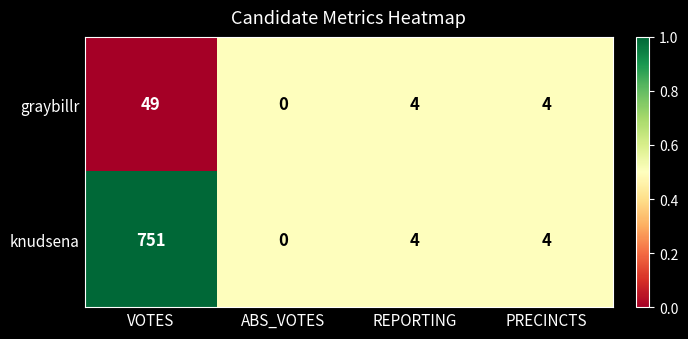

Where does the knudsena series first go above 4?

VOTES